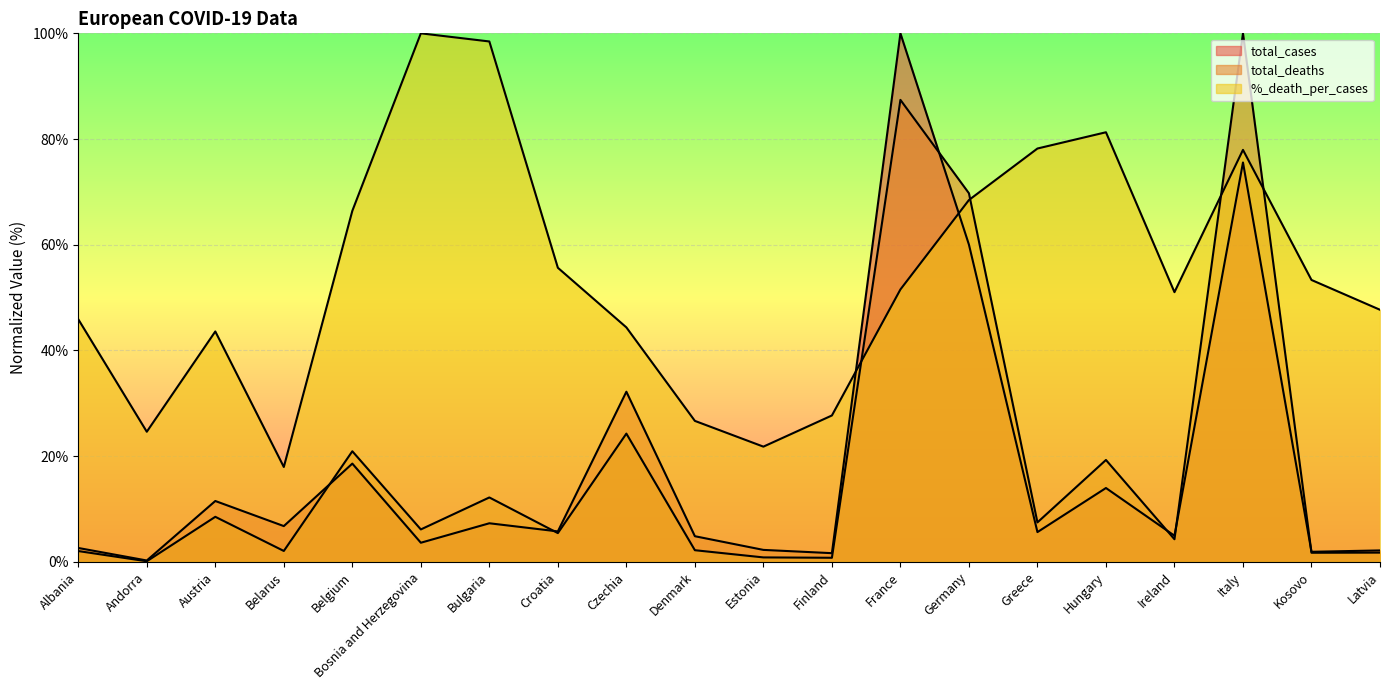

True or false: %_death_per_cases has a value of 100.0 at Bosnia and Herzegovina.

True